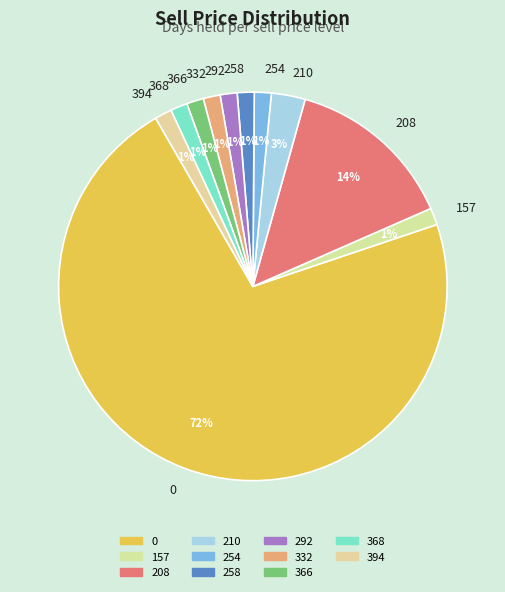

Does 0 account for over 50% of the chart?

Yes